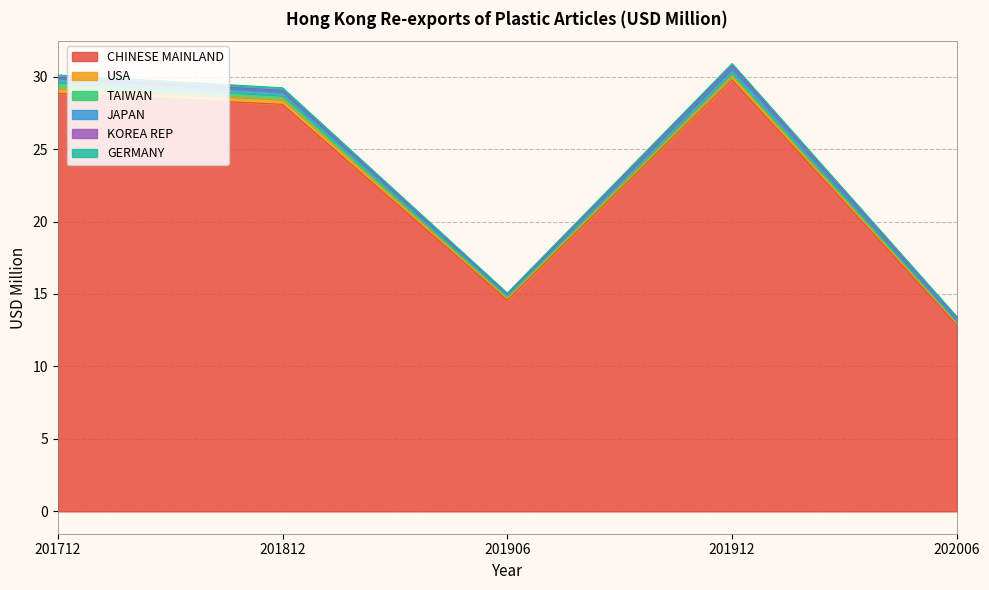

What is the difference between the second highest and second lowest values in the GERMANY series?

0.1